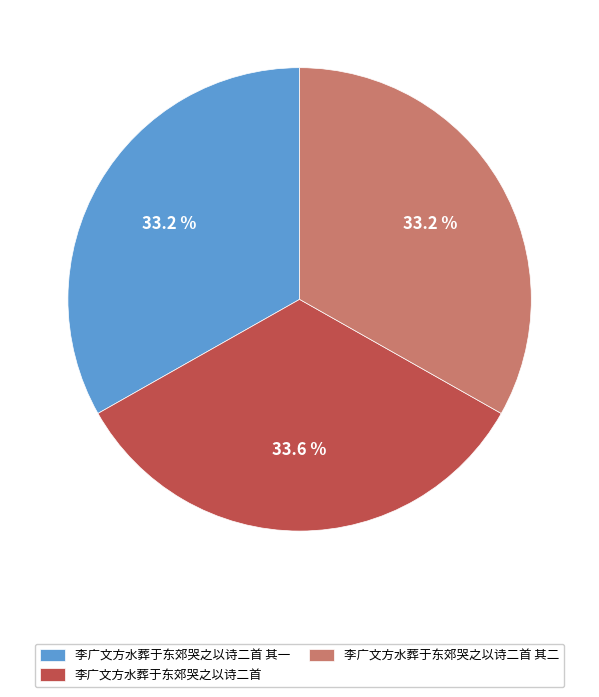

Does 李广文方水葬于东郊哭之以诗二首 represent more than half of the total?

No